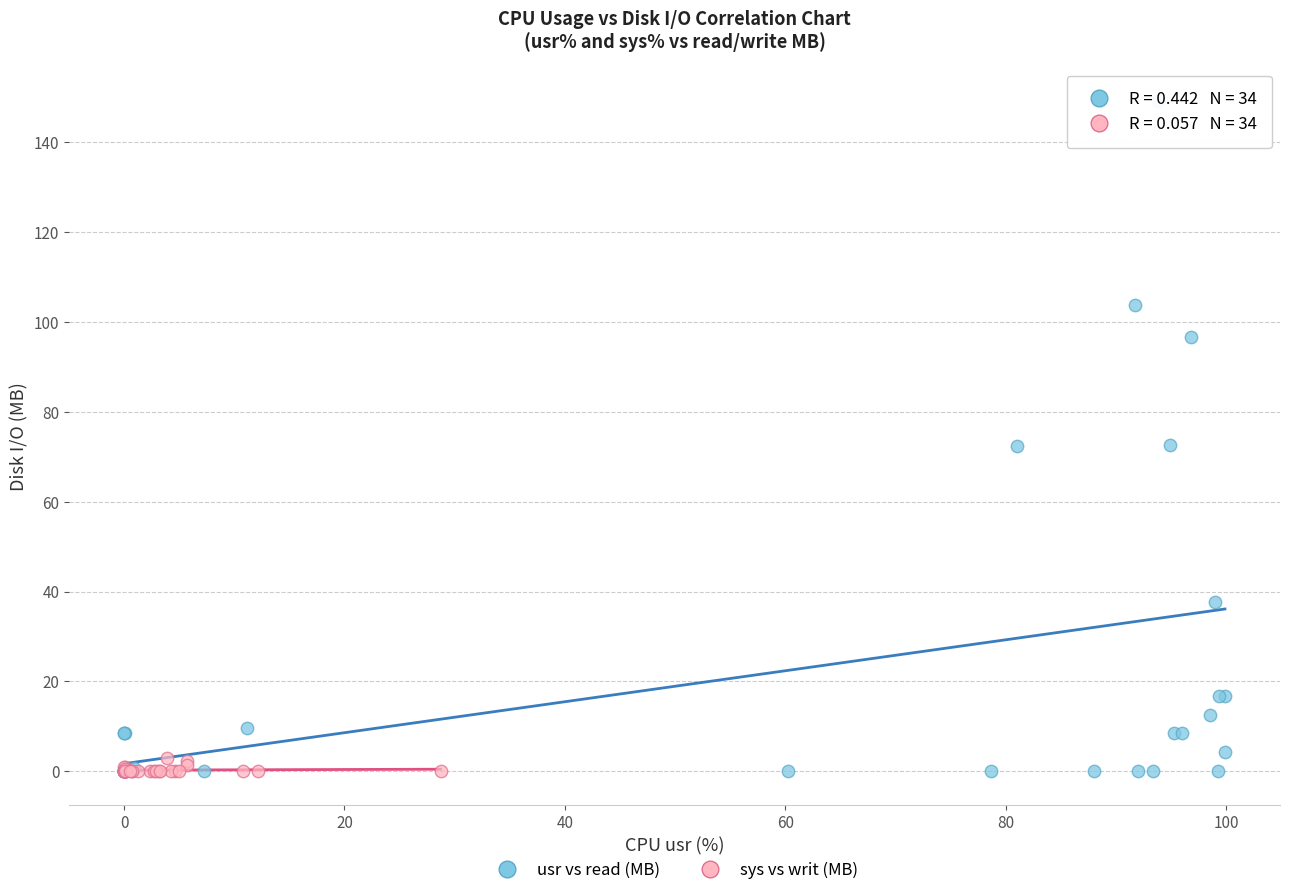

Which series contains the highest Y value?

usr vs read (MB)